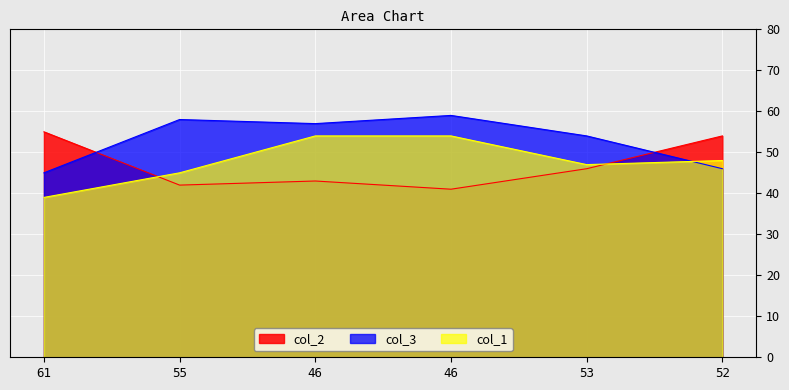

List the series in order of their overall mean, lowest first.

col_2, col_1, col_3